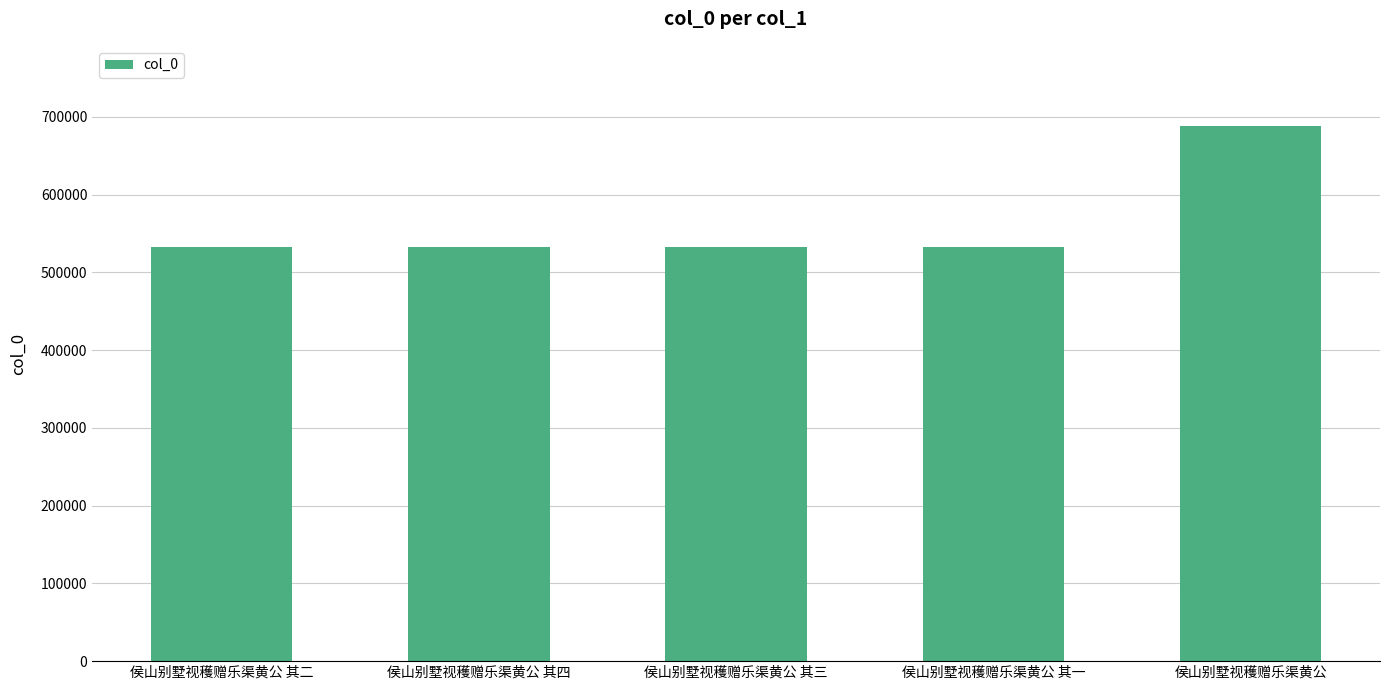

Does the chart contain stacked bars?

No